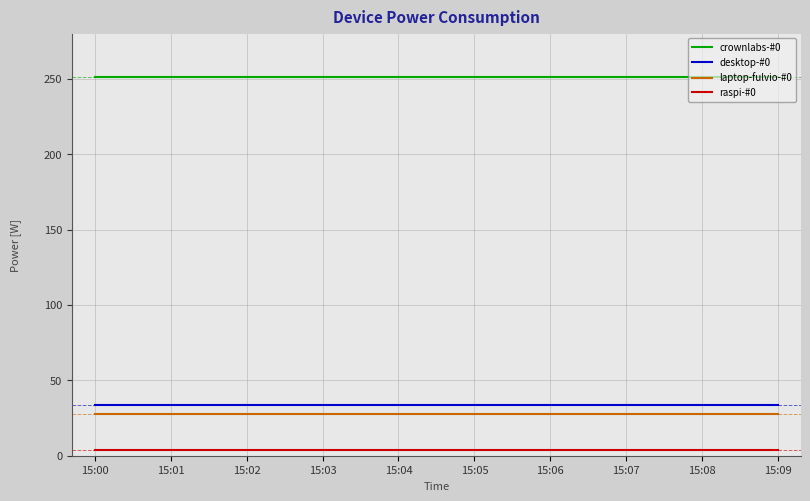

What is the highest value of the crownlabs-#0 series?

251.2